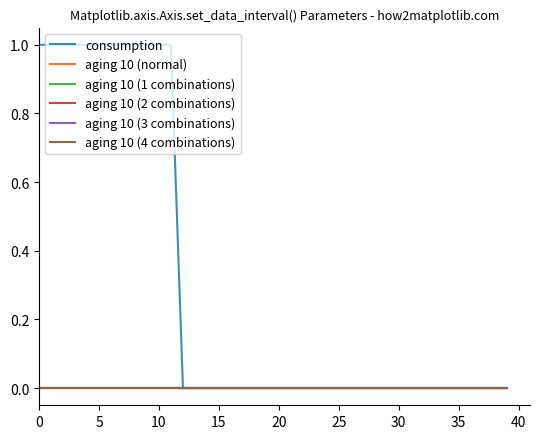

Is this an area chart (filled region under the line)?

No